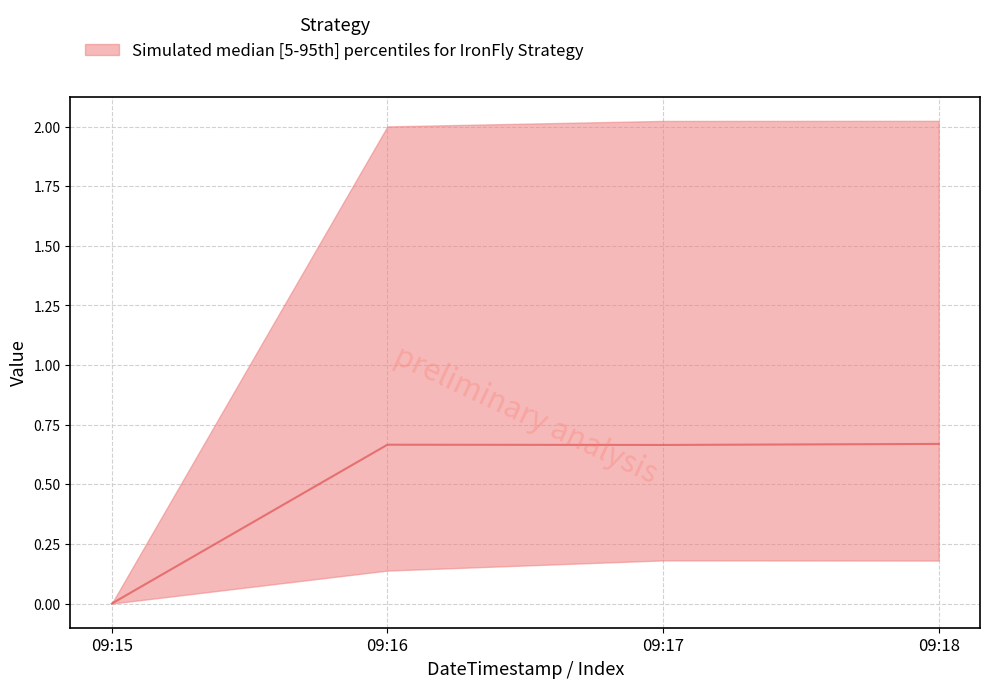

Reading left to right, transcribe all the data shown in this chart.

0.0	0.7	0.7	0.7